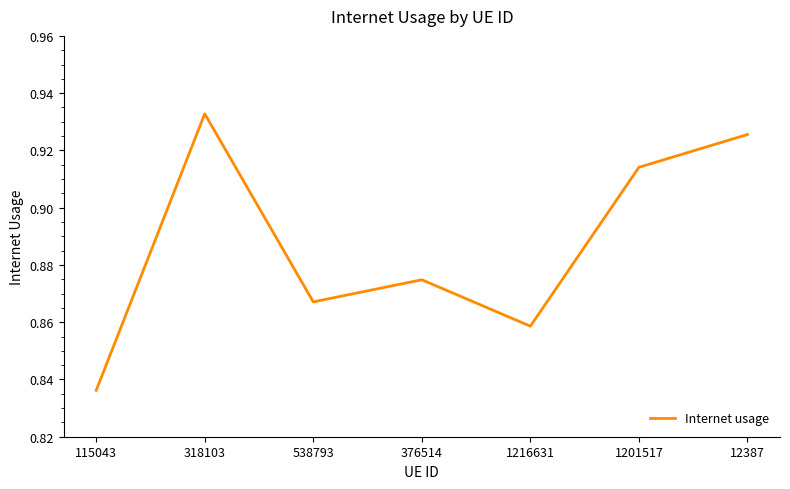

Count the number of categories in the chart.

7